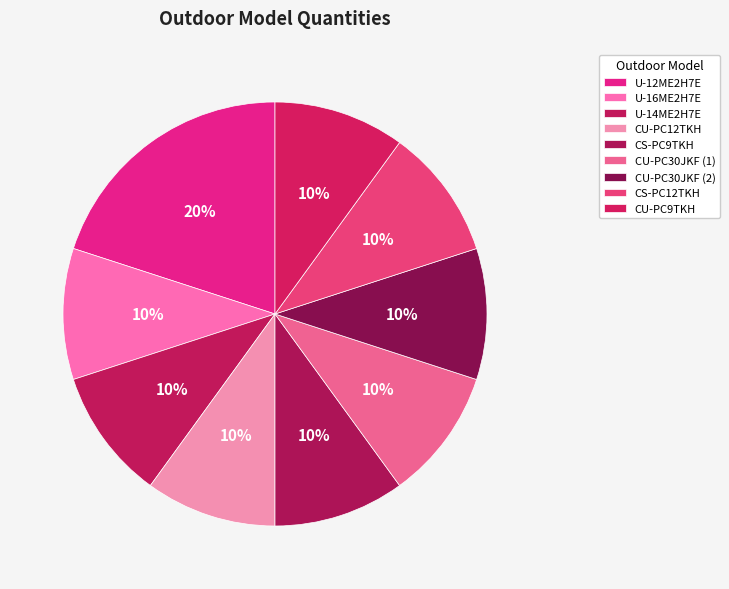

Which has a higher value, CU-PC30JKF (2) or U-12ME2H7E?

U-12ME2H7E